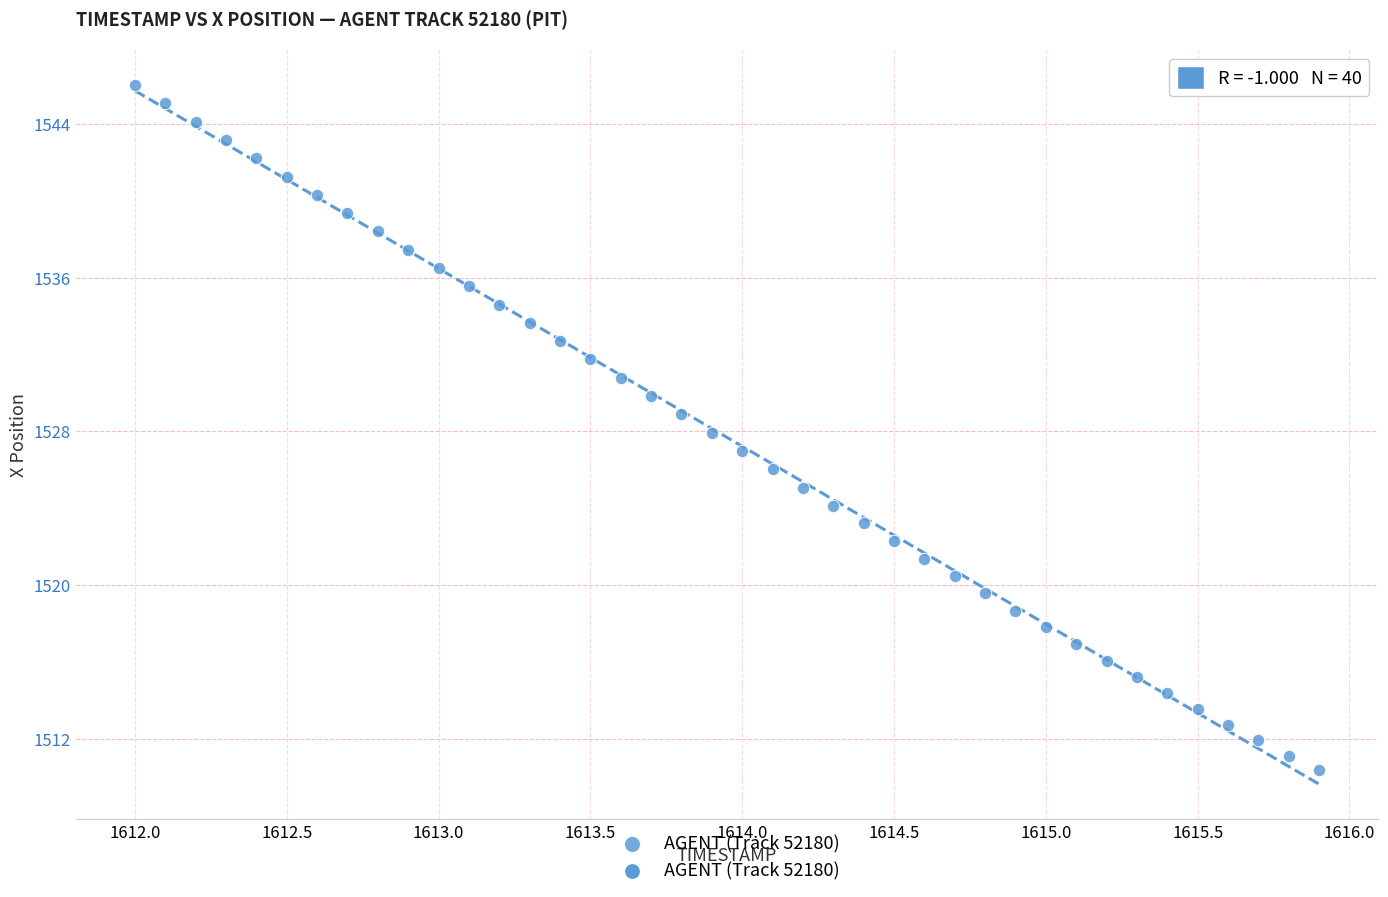

What is the range of X values (max minus min)?

3.9